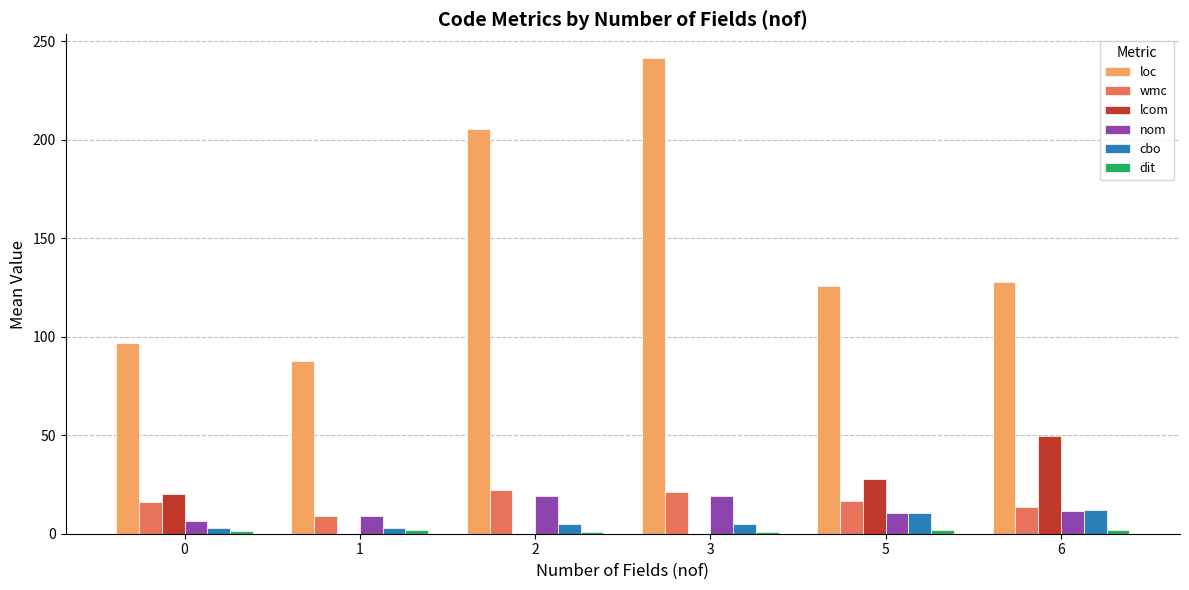

Is it true that cbo equals 5.0 at 3?

True